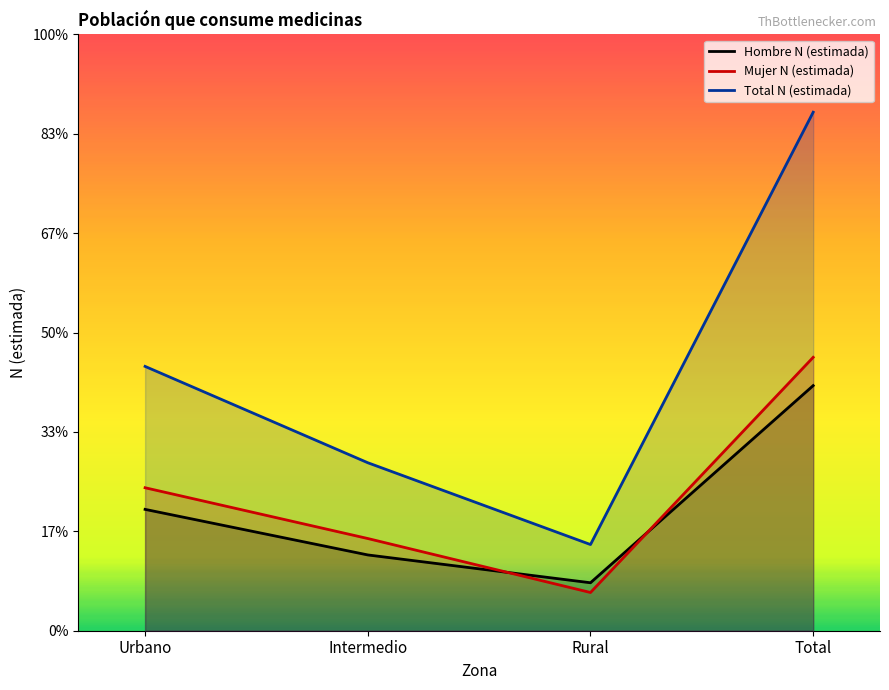

List the series in order of their peak value, lowest first.

Hombre N (estimada), Mujer N (estimada), Total N (estimada)